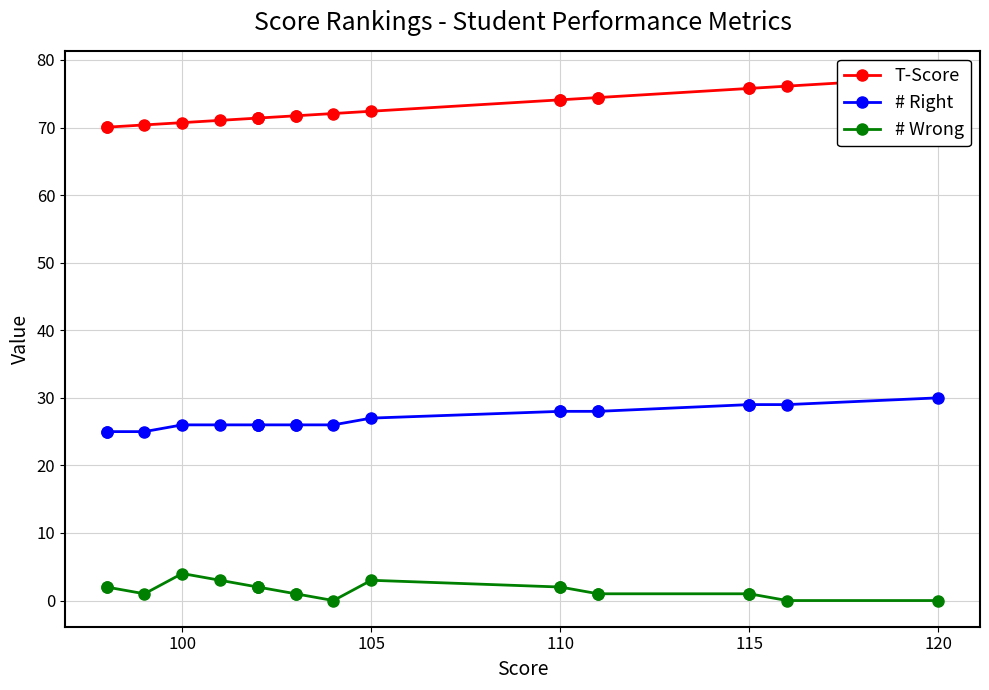

What is the maximum value for # Wrong?

4.0